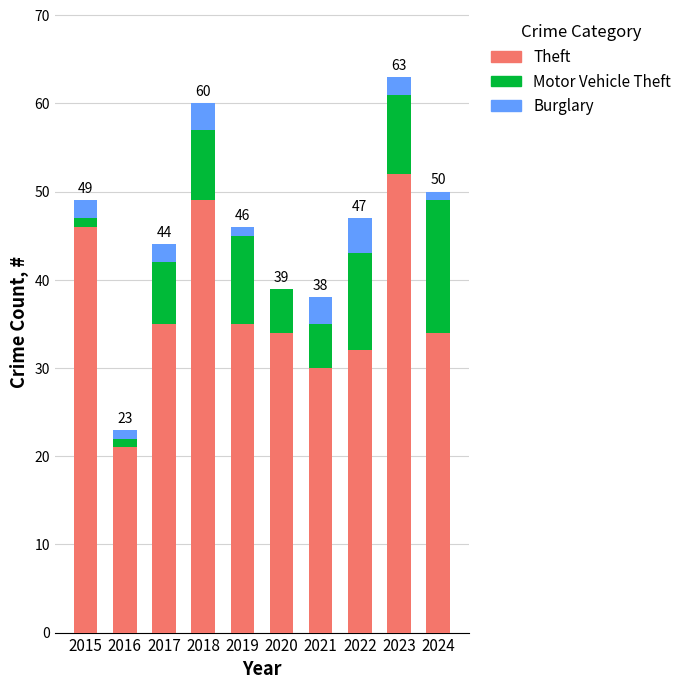

What is the sum of all Theft values?

368